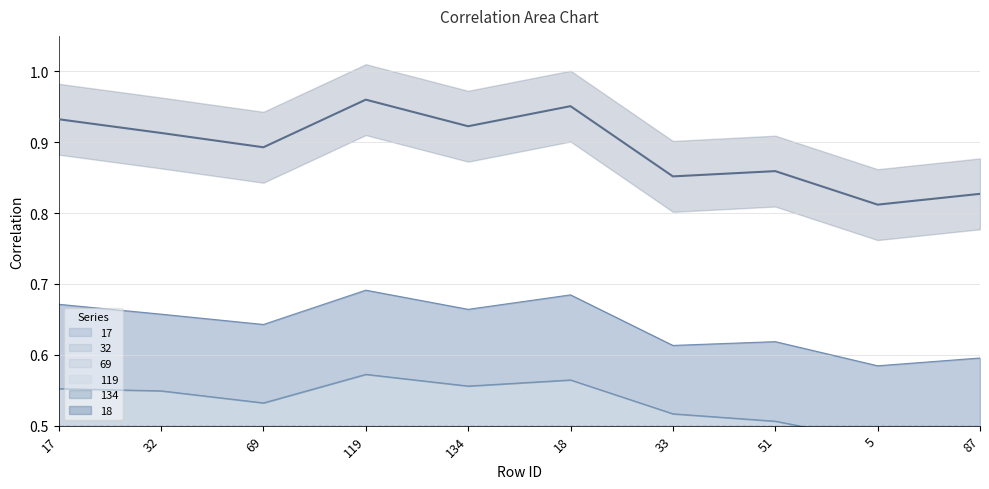

At which category does the chart reach its peak across all series?

119